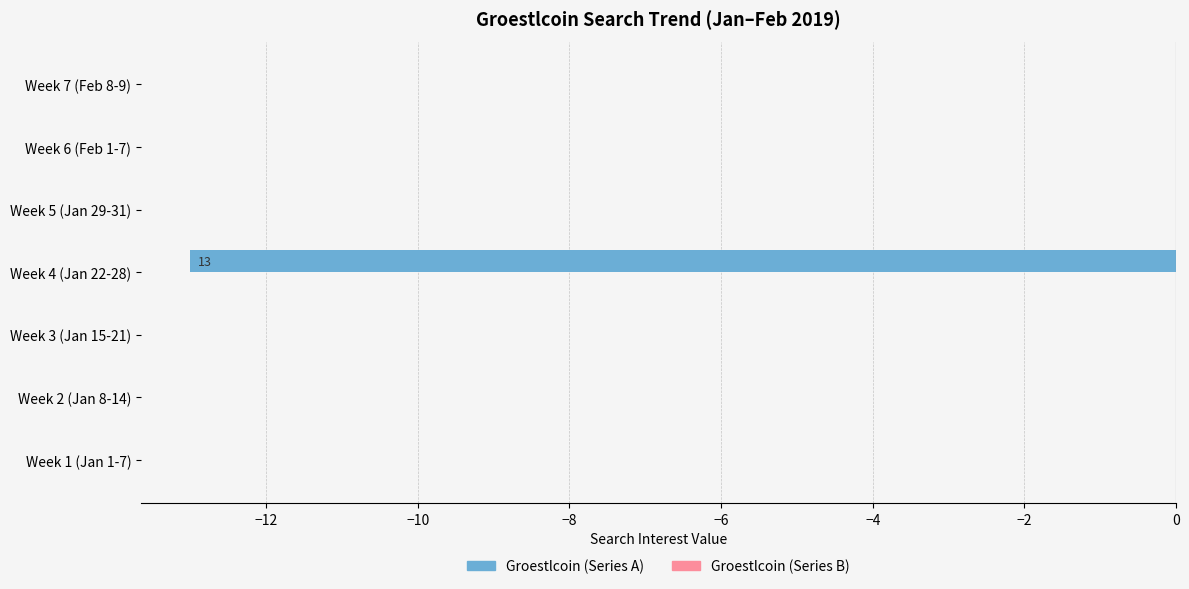

Are the bars horizontal?

Yes